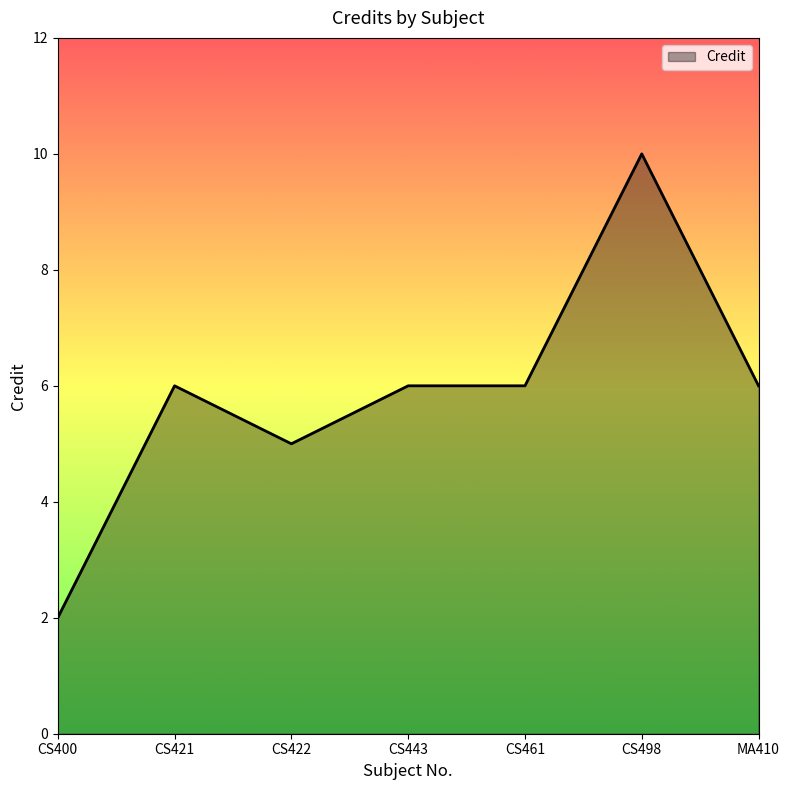

What is the smallest value displayed?

2